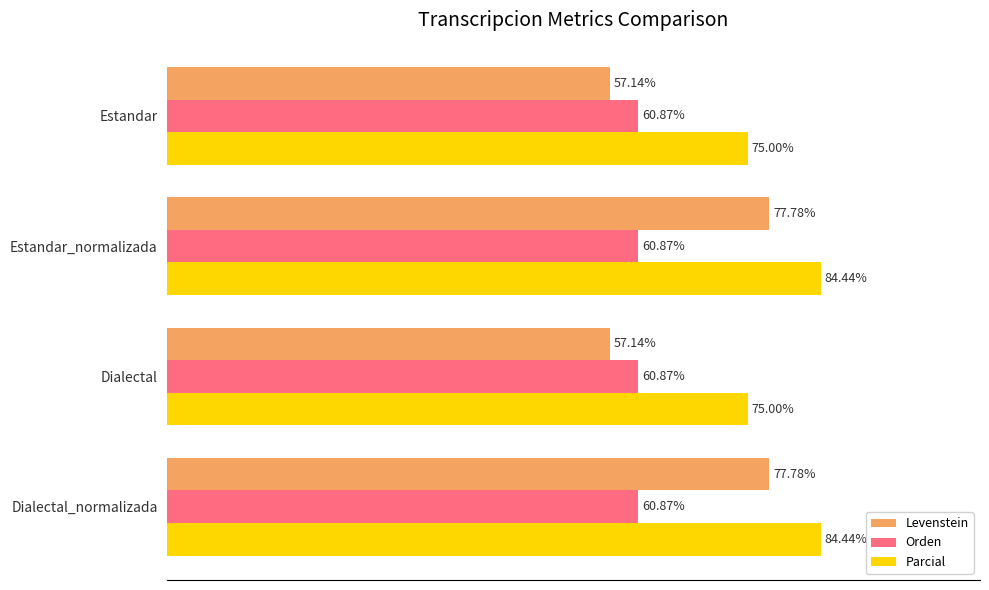

Rank the series by their maximum value, from lowest to highest.

Orden, Levenstein, Parcial